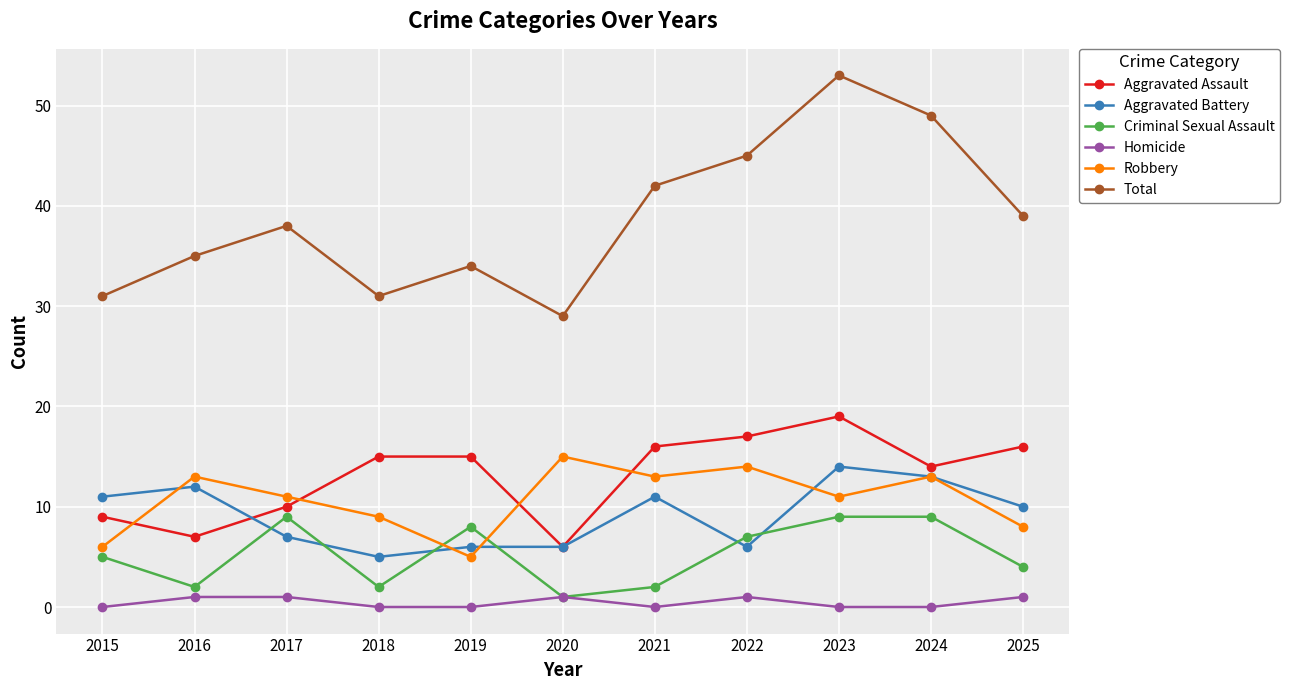

Count the number of data series in this chart.

6